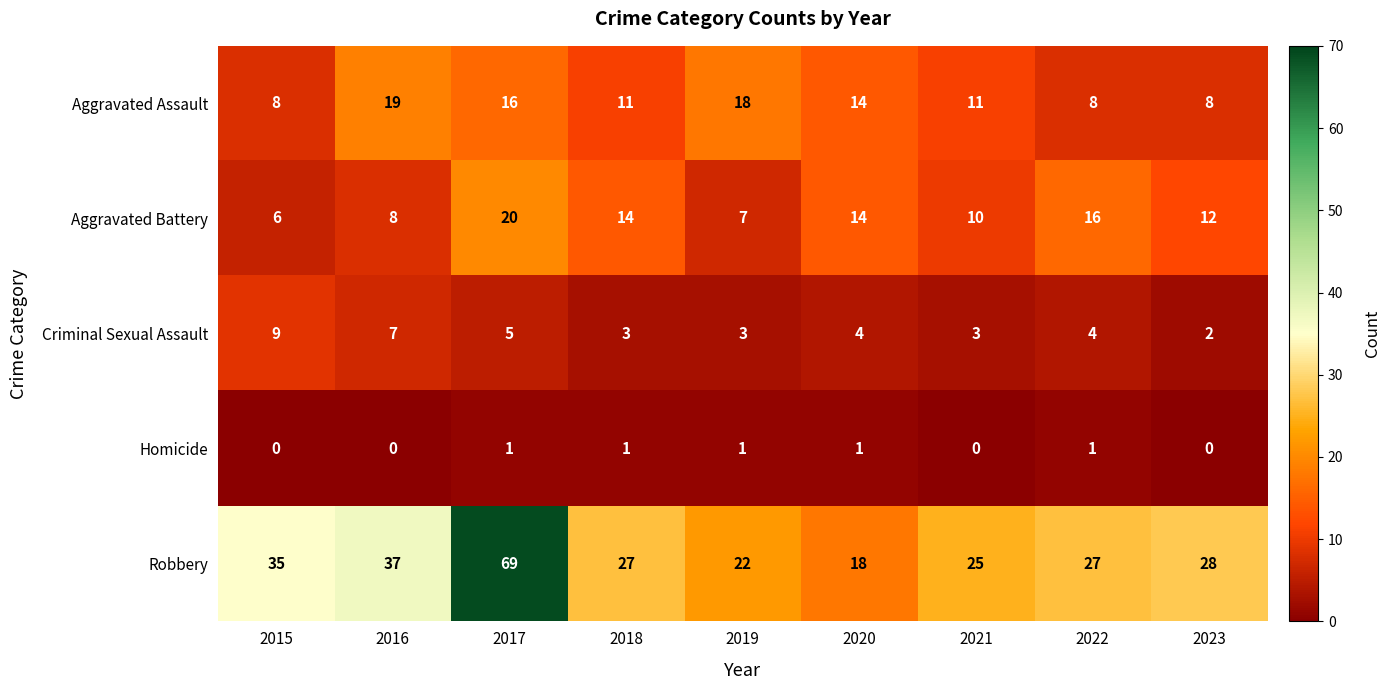

Is the value of Robbery at 2019 greater than the value of Homicide at 2023?

Yes